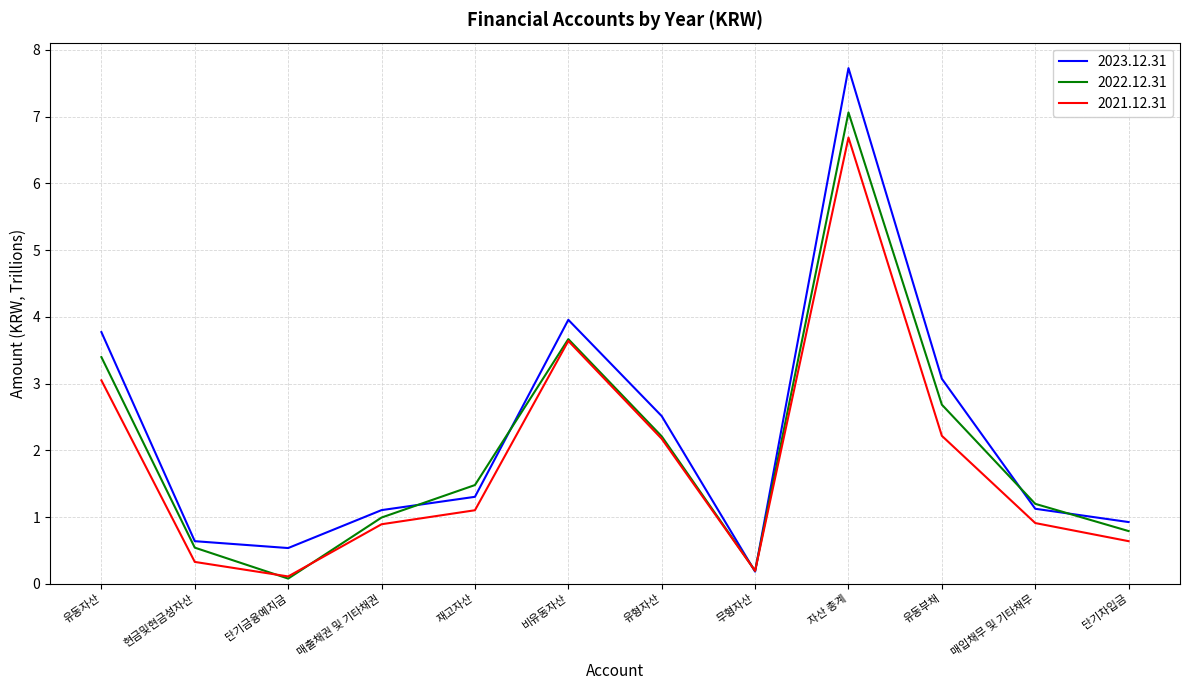

True or false: 2022.12.31 has a value of 0.5 at 매입채무 및 기타채무.

False